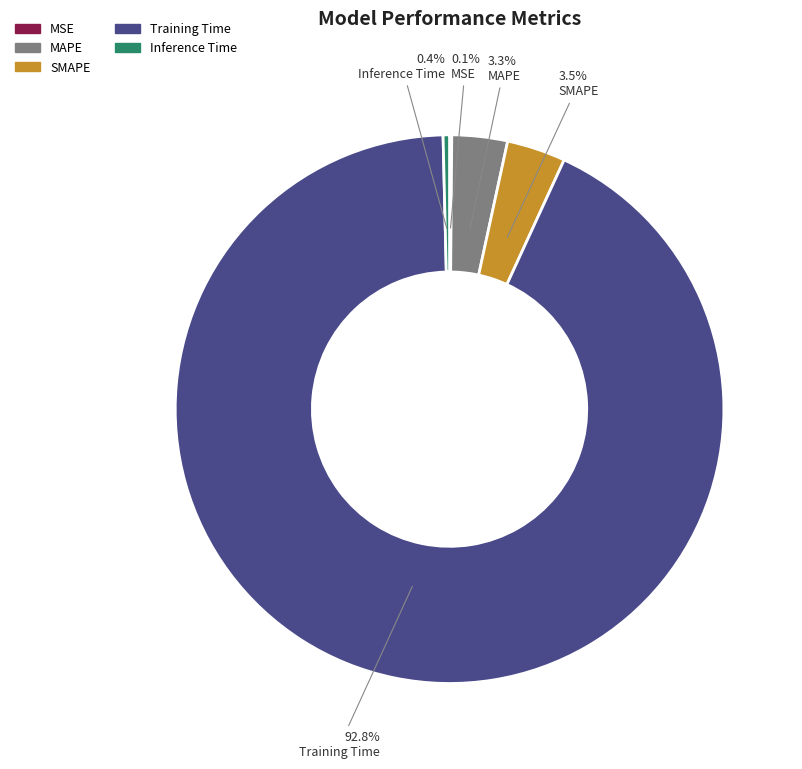

Do Inference Time and MAPE together represent more than half of the pie?

No